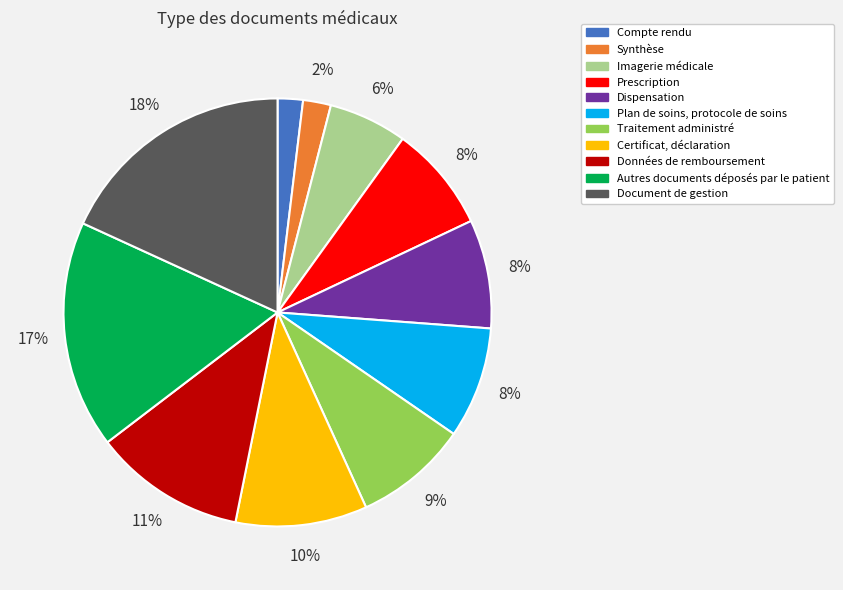

How many slices are in this pie chart?

11